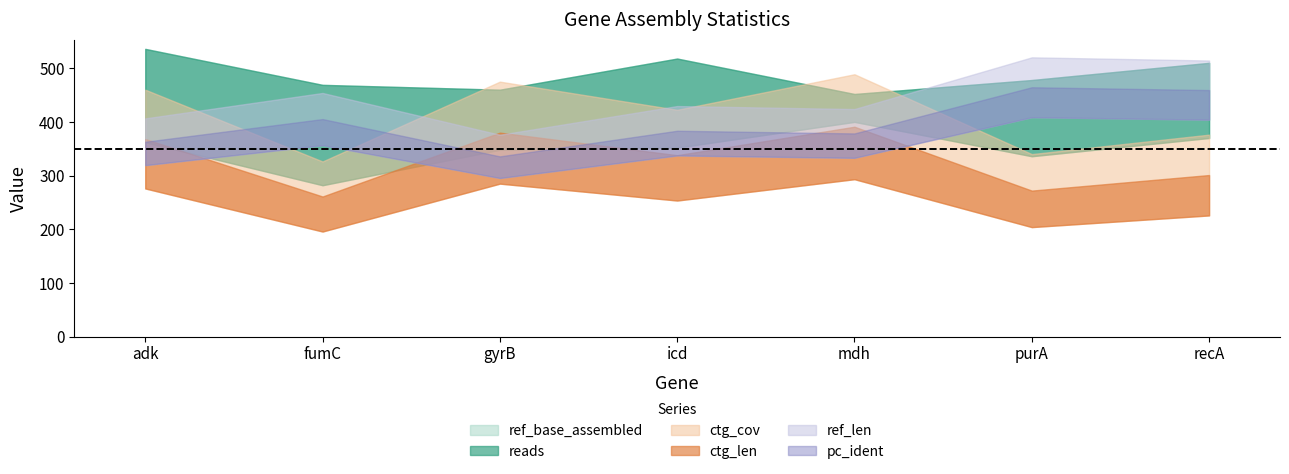

What is the sum of all ref_len values?

3423.0